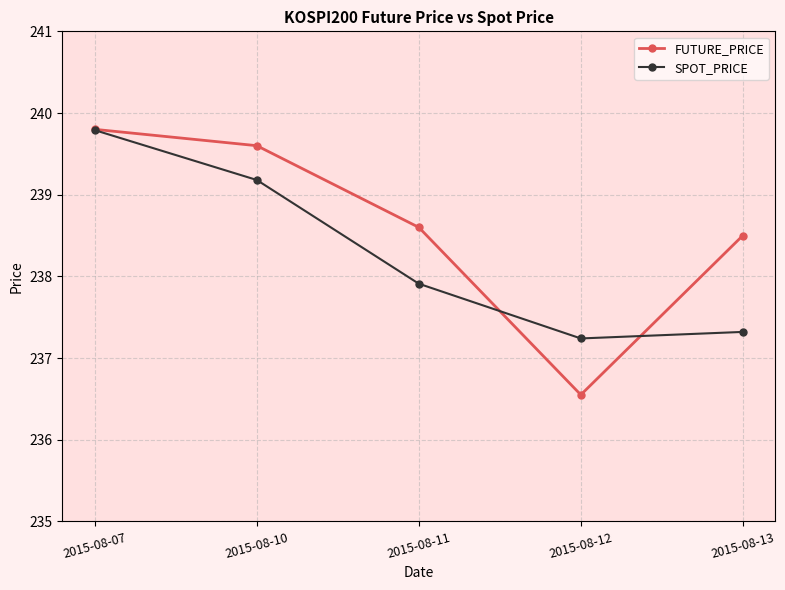

The SPOT_PRICE series shows 414.3 at 2015-08-11. True or false?

False